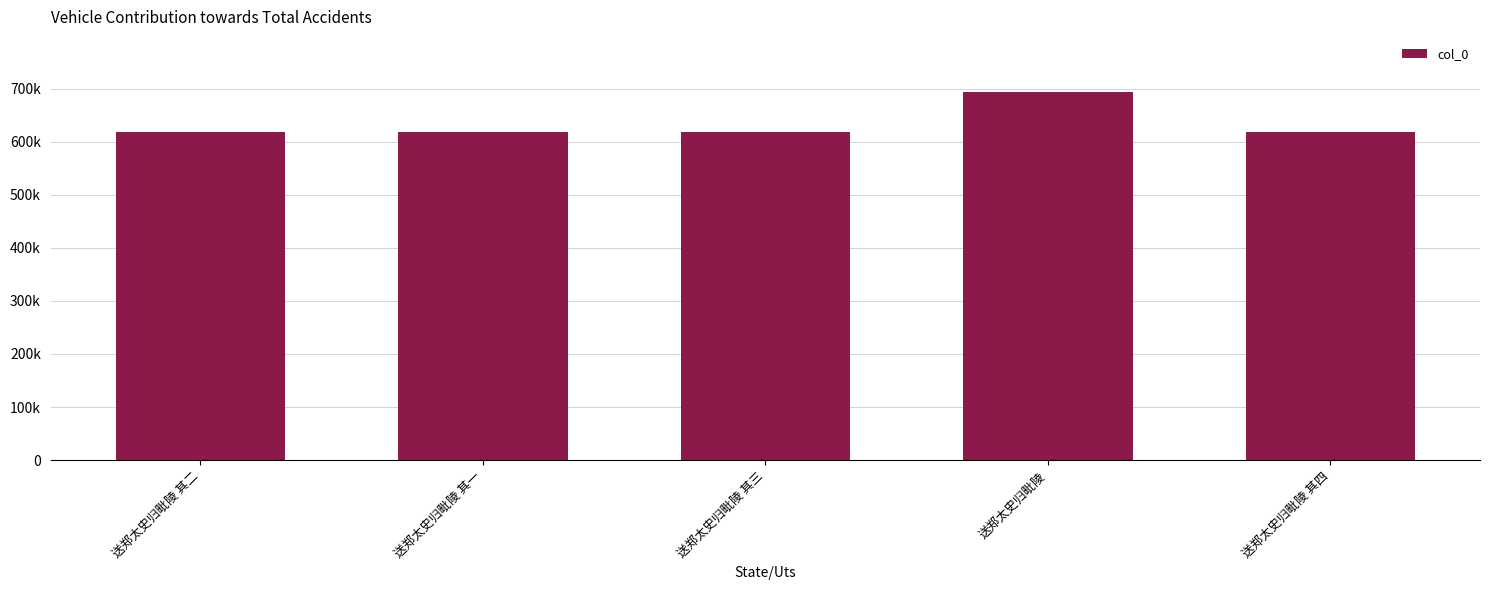

What is the label of the 2nd bar from the left?

送郑太史归毗陵 其一